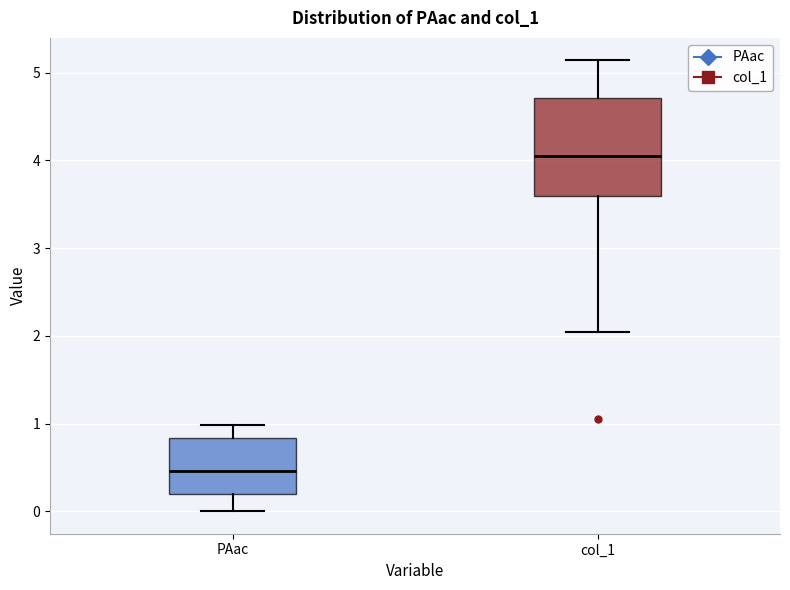

Reading left to right, read every box against the y-axis: the position of its median line, the range the box covers, and the ends of its whiskers. The values are not printed on the chart, so give them approximately, as read against the axis.

PAac: median 0.5, box 0.2 to 0.8, whiskers 0.0 to 1.0
col_1: median 4.0, box 3.6 to 4.7, whiskers 2.0 to 5.1